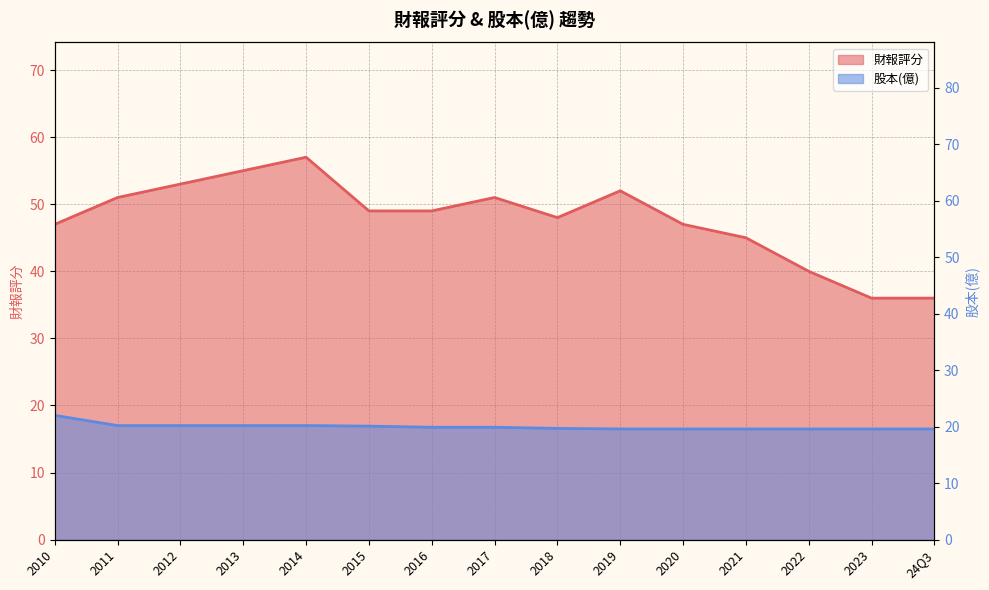

What is the spread (max minus min) of values at 2010?

25.0